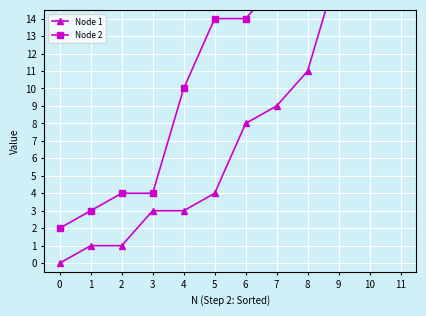

The value of Node 2 at 5 is 23. True or false?

False